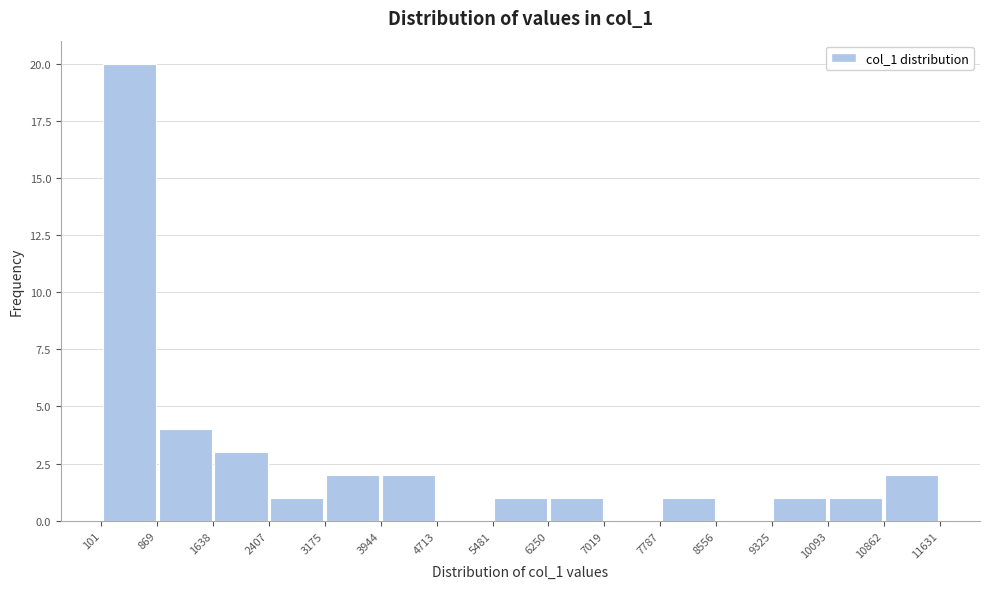

Reading left to right, transcribe this chart: for each bar, give the range it covers on the x-axis and its height. The values are not printed on the chart, so give them approximately, as read against the axis.

101 to 869: 20
869 to 1638: 4
1638 to 2407: 3
2407 to 3175: 1
3175 to 3944: 2
3944 to 4713: 2
4713 to 5481: 0
5481 to 6250: 1
6250 to 7019: 1
7019 to 7787: 0
7787 to 8556: 1
8556 to 9325: 0
9325 to 10093: 1
10093 to 10862: 1
10862 to 11631: 2